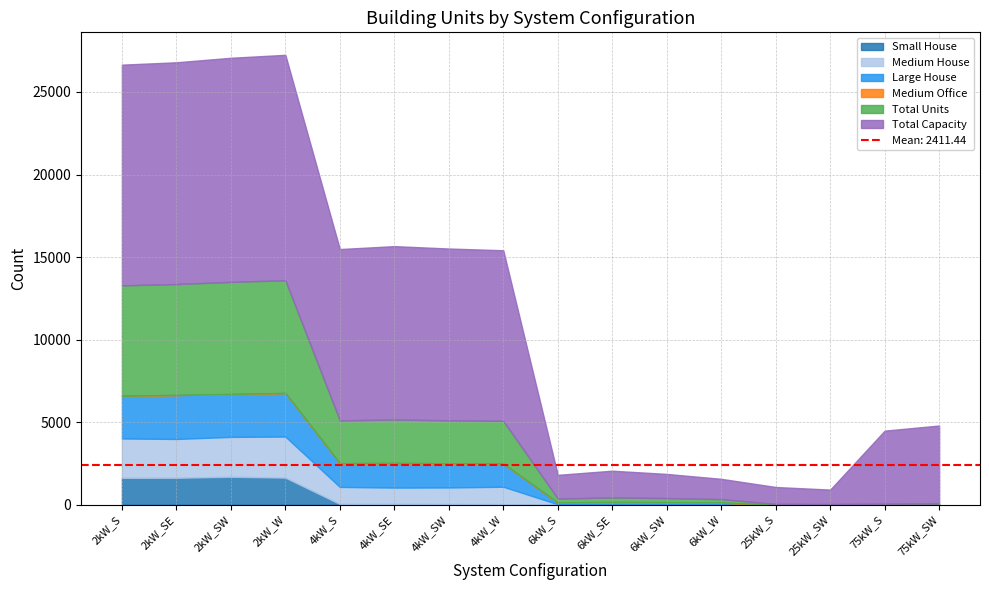

Reading right to left, what are all the values shown in this chart?

Small House: 0	0	0	0	0	0	0	0	32	40	44	41	1638	1693	1629	1628
Medium House: 0	0	0	0	22	31	20	27	1055	1003	991	1036	2489	2413	2352	2383
Large House: 0	0	0	0	88	108	111	87	1391	1448	1473	1424	2636	2591	2656	2588
Medium Office: 8	1	4	5	21	16	38	20	15	17	25	10	5	9	12	0
Total Units: 63	59	35	41	205	244	270	239	2584	2602	2626	2595	6828	6789	6717	6686
Total Capacity: 4725	4425	875	1025	1230	1464	1620	1434	10336	10408	10504	10380	13656	13578	13434	13372